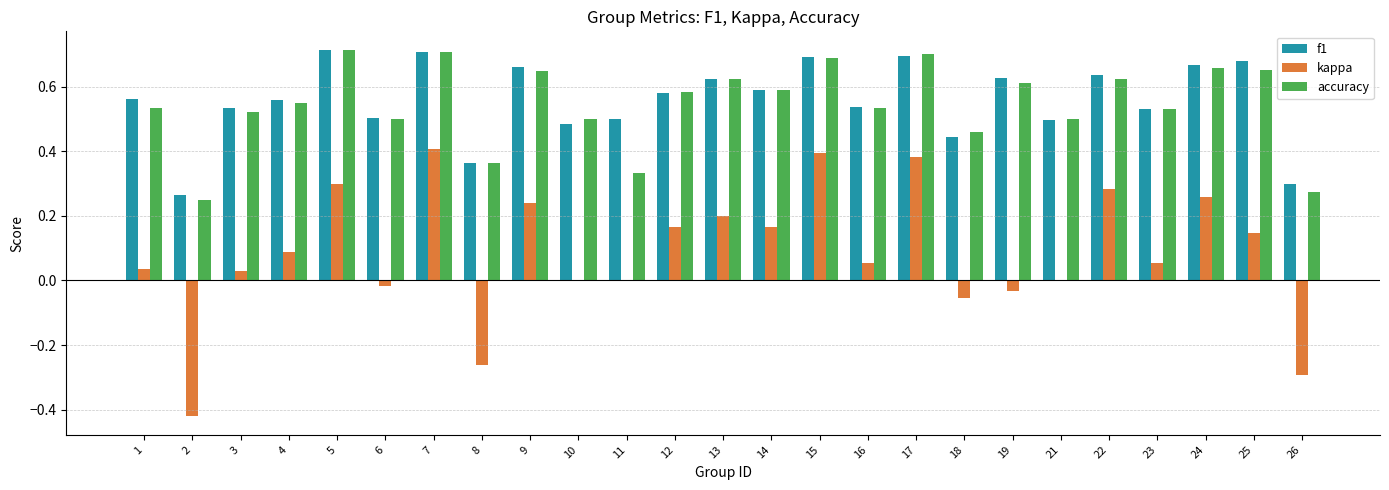

The value of kappa at 15 is 0.6. True or false?

False